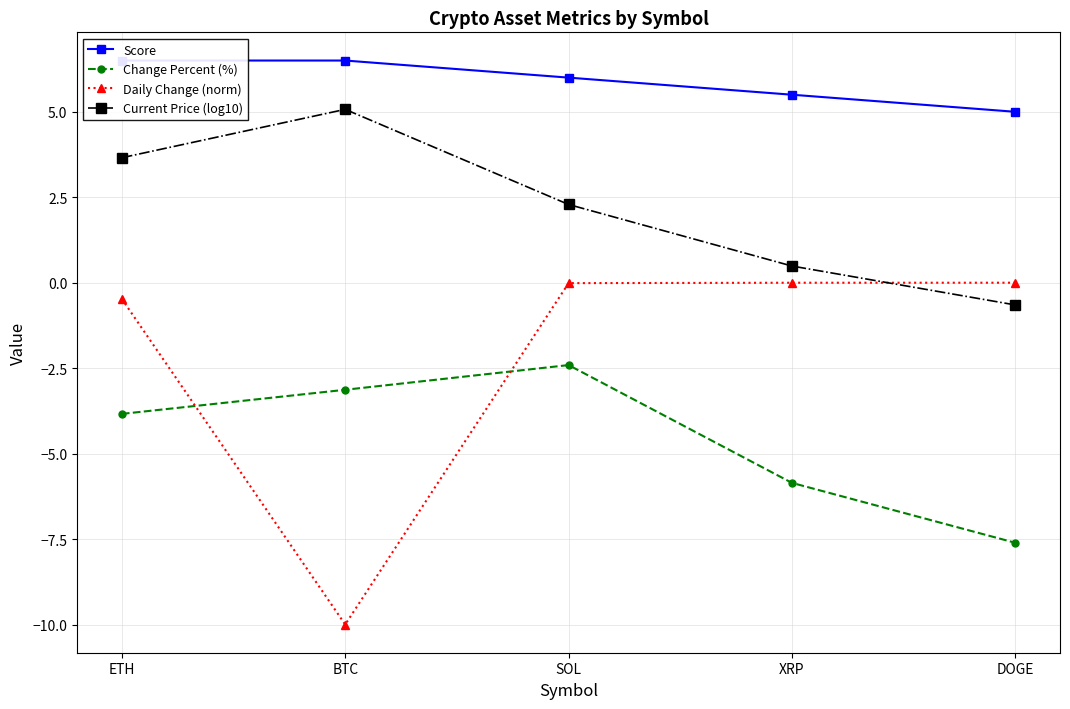

What is the minimum value for Score?

5.0